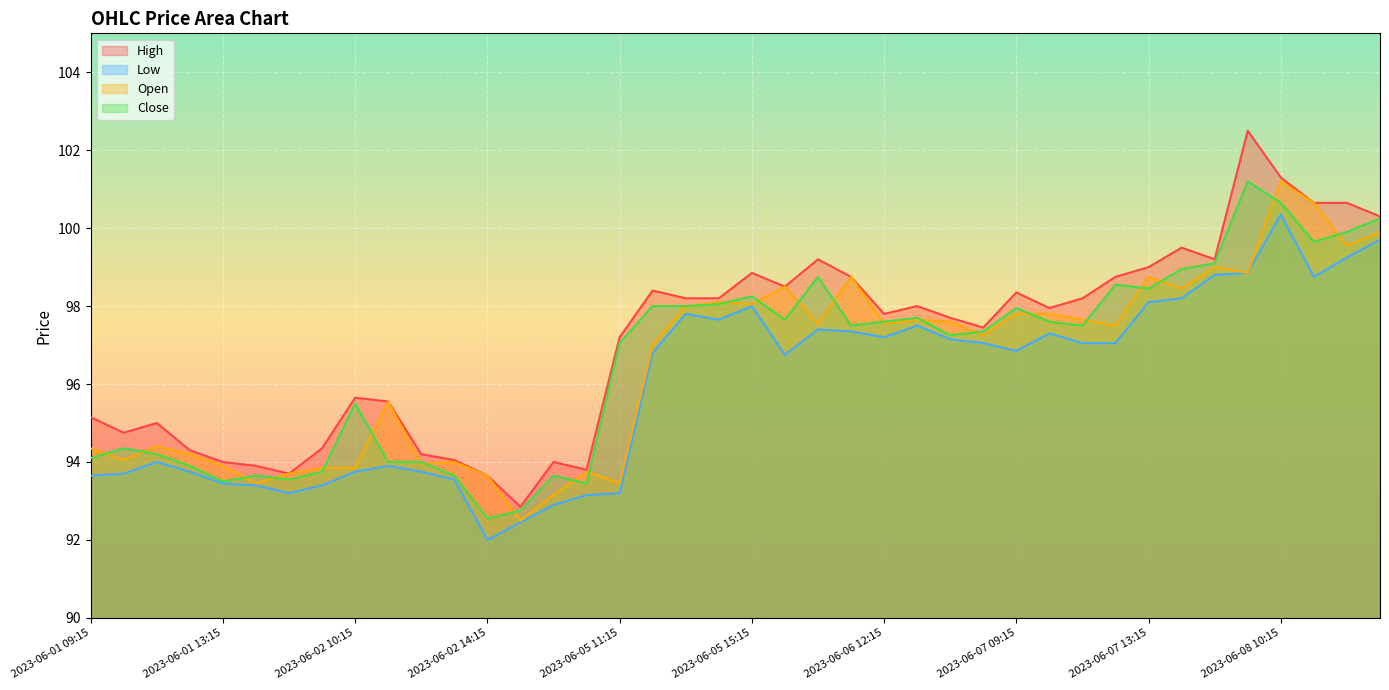

At which category does Close reach its first local peak?

2023-06-01 10:15